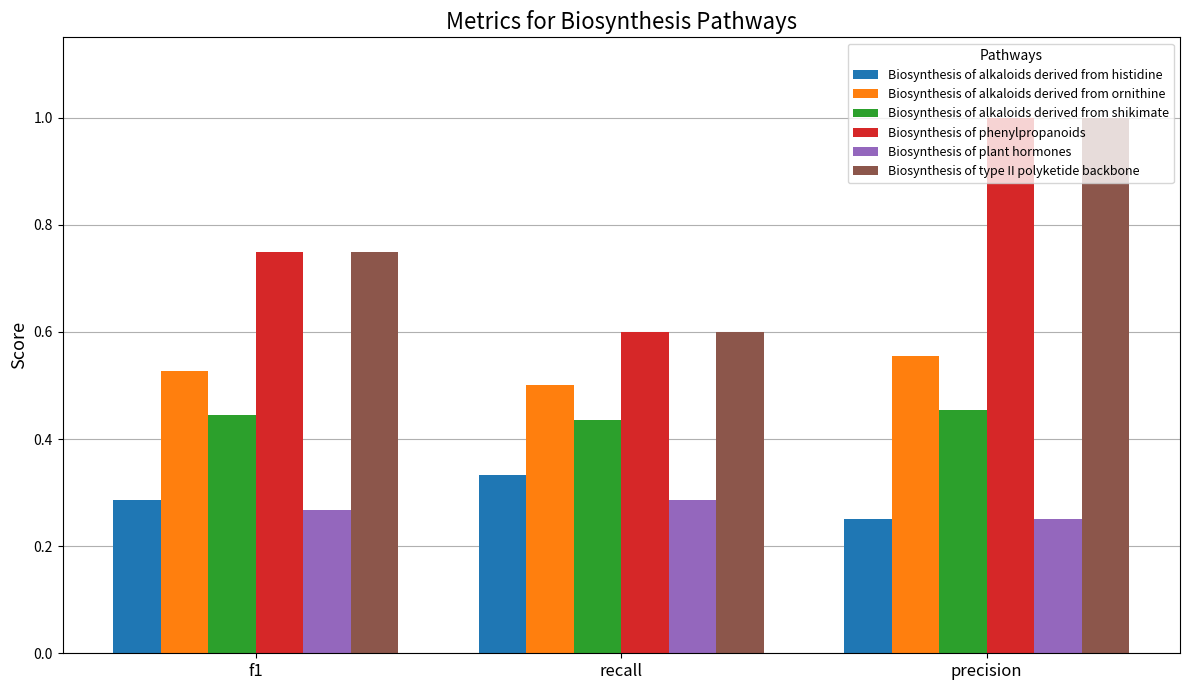

Is the value of Biosynthesis of plant hormones at precision greater than the value of Biosynthesis of alkaloids derived from ornithine at precision?

No